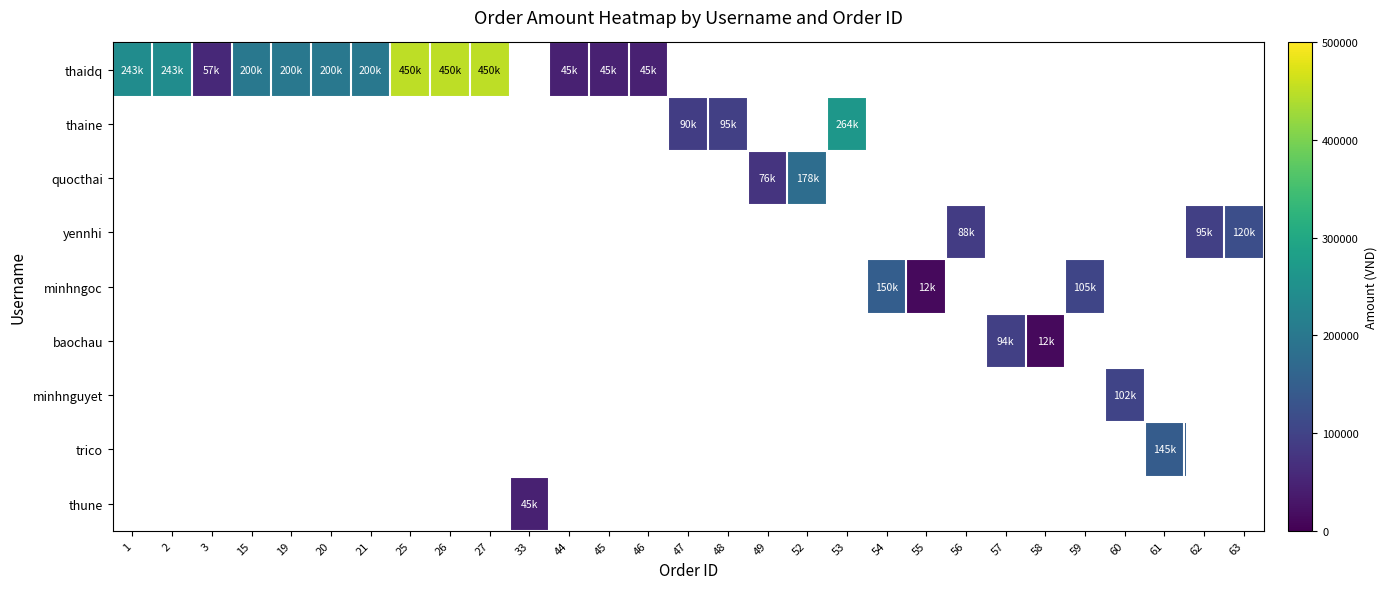

Between 55 and 62, which is larger?

62